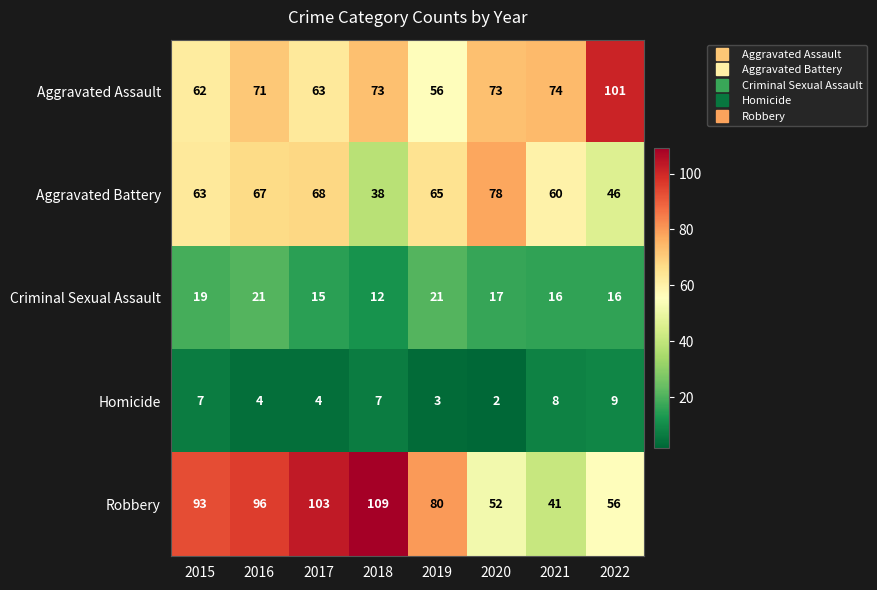

What is the sum of the Robbery values at 2015 and 2021?

134